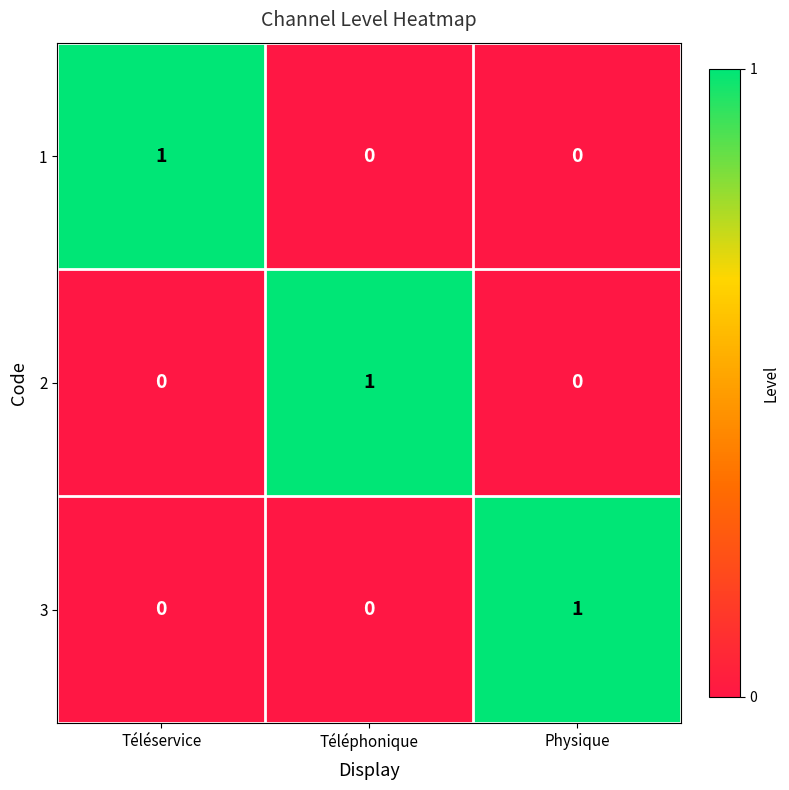

Is it true that 1 equals 0 at Physique?

True